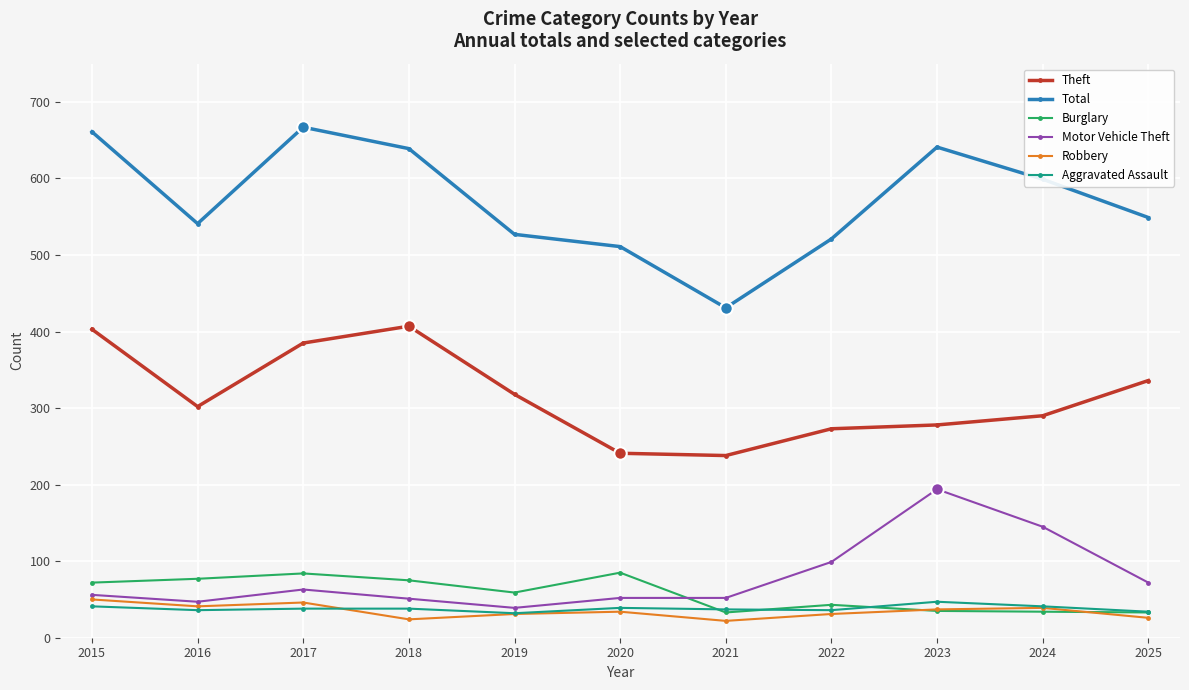

Is it true that Motor Vehicle Theft equals 99 at 2022?

True